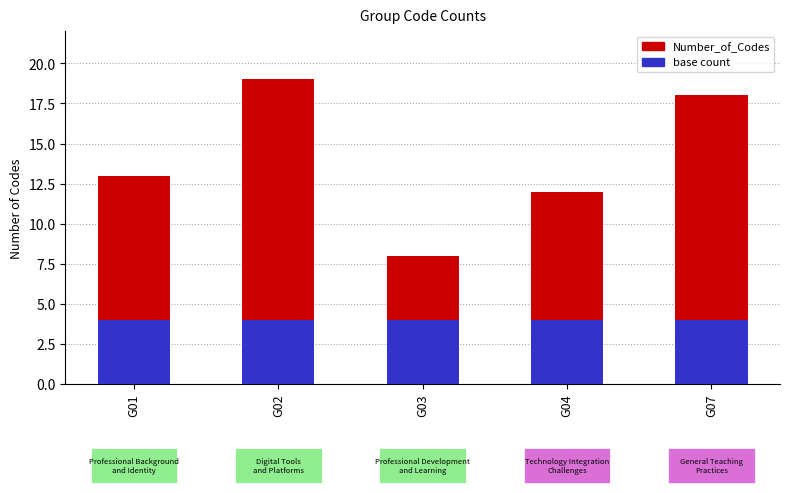

What is the highest value of the base count series?

4